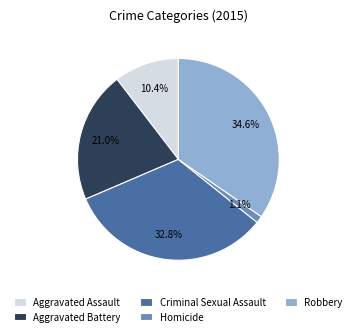

What percentage is the Robbery slice, to the nearest percent?

35%